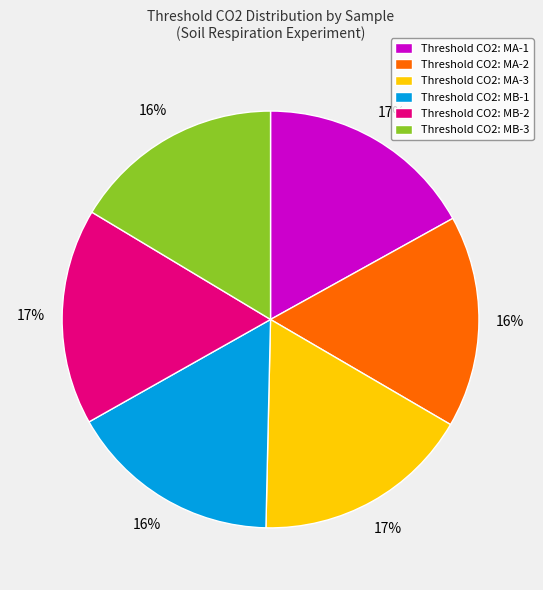

To the nearest percent, what portion does Threshold CO2: MB-2 represent?

17%